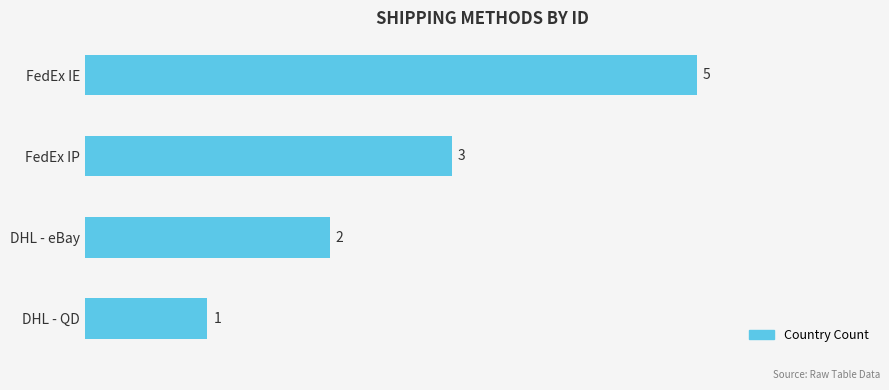

Rank the categories by value from highest to lowest.

FedEx IE, FedEx IP, DHL - eBay, DHL - QD